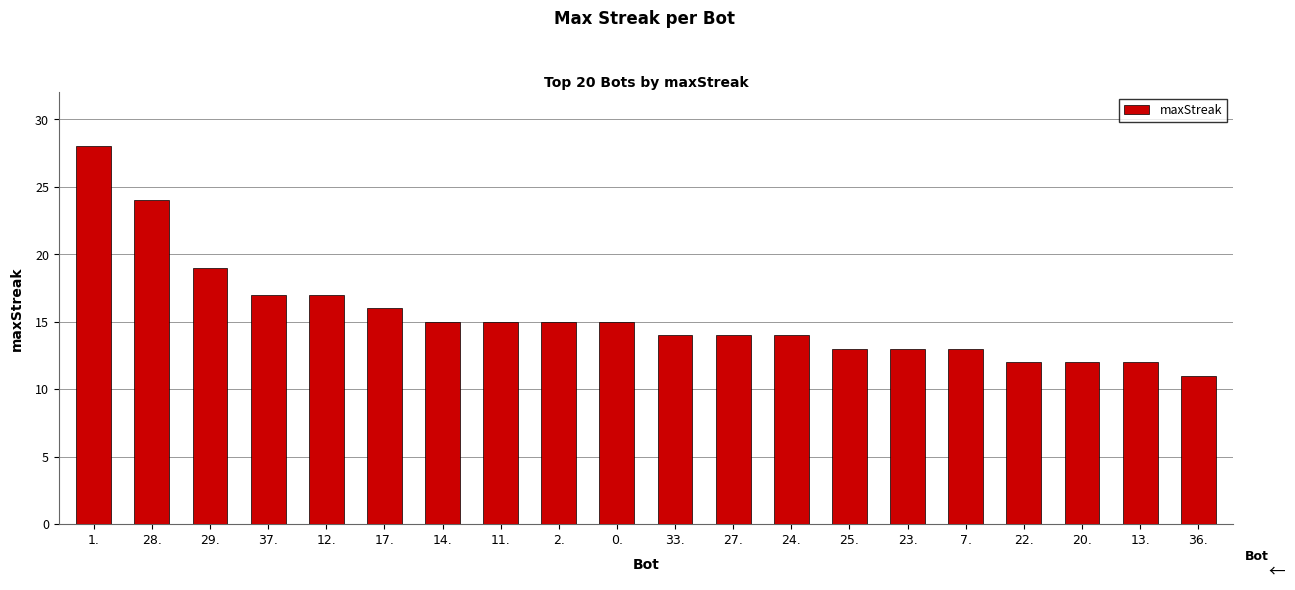

Reading left to right, what are all the values shown in this chart?

1.=28	28.=24	29.=19	37.=17	12.=17	17.=16	14.=15	11.=15	2.=15	0.=15	33.=14	27.=14	24.=14	25.=13	23.=13	7.=13	22.=12	20.=12	13.=12	36.=11